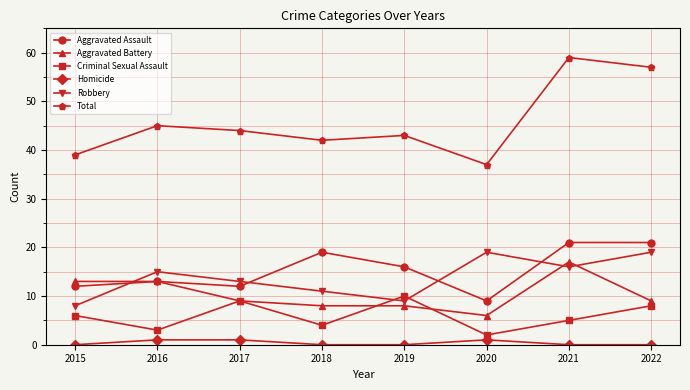

What is the maximum value for Aggravated Assault?

21